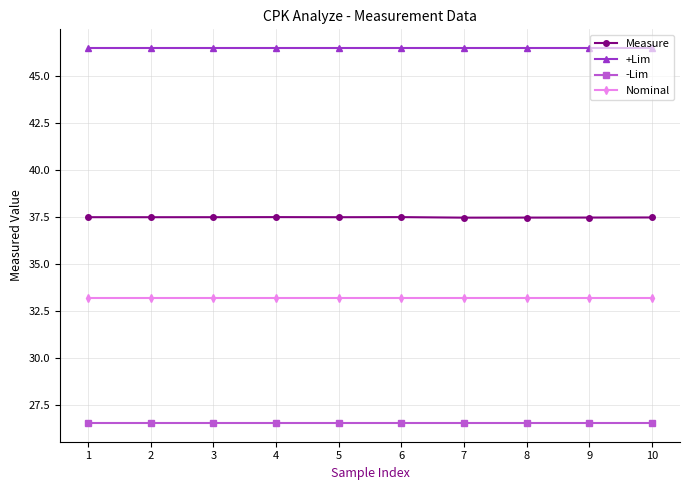

What is the spread (max minus min) of values at 8?

19.9